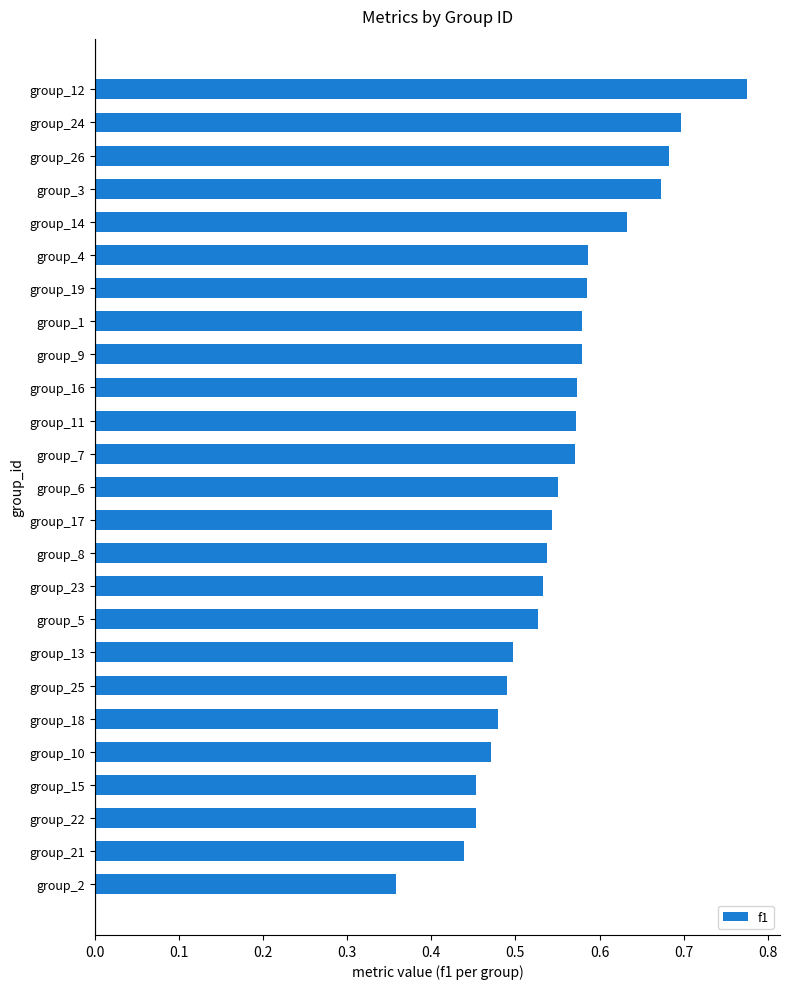

True or false: the data shows 0.7 at group_3.

True